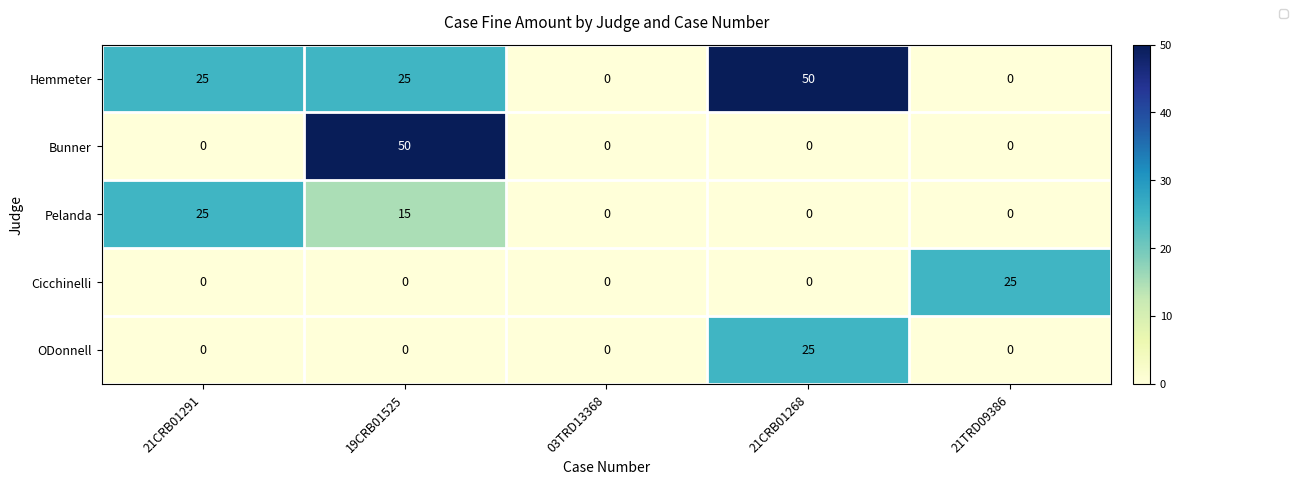

Is it true that ODonnell equals -9 at 21TRD09386?

False